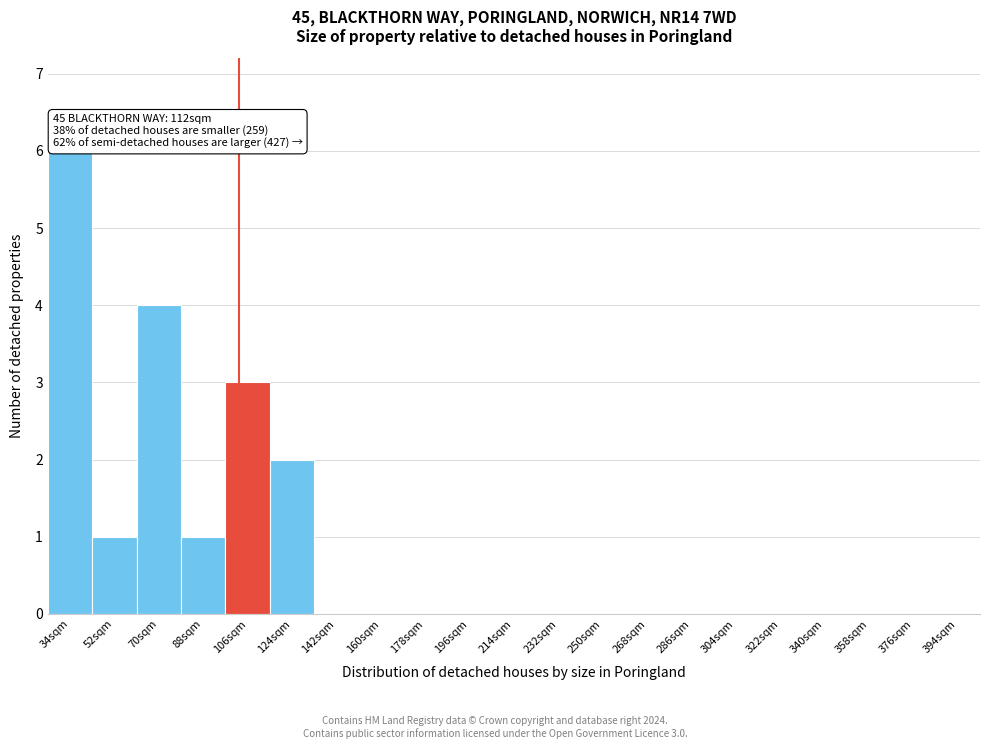

Reading right to left, extract all data points from this chart.

394sqm=0	376sqm=0	358sqm=0	340sqm=0	322sqm=0	304sqm=0	286sqm=0	268sqm=0	250sqm=0	232sqm=0	214sqm=0	196sqm=0	178sqm=0	160sqm=0	142sqm=0	124sqm=2	106sqm=3	88sqm=1	70sqm=4	52sqm=1	34sqm=6